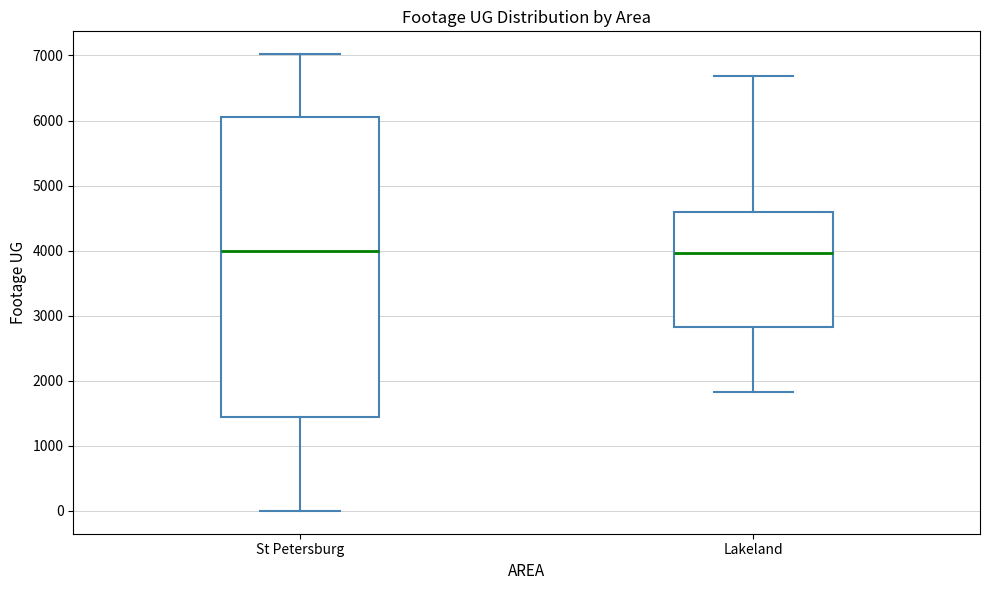

Reading left to right, transcribe this box plot: for each box, give where its median line is, the range the box spans, and where its two whiskers end, as read against the y-axis. The values are not printed on the chart, so give them approximately, as read against the axis.

St Petersburg: median 4000, box 1400 to 6100, whiskers 0 to 7000
Lakeland: median 4000, box 2800 to 4600, whiskers 1800 to 6700